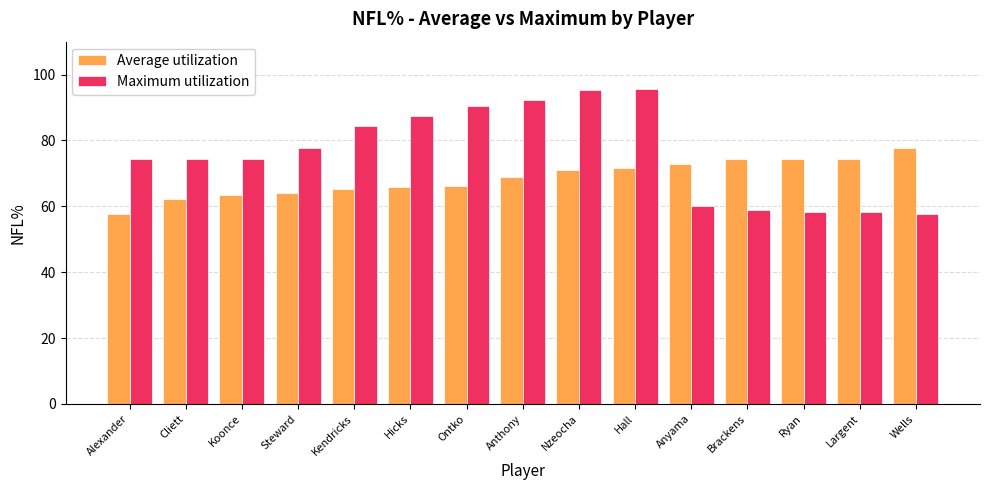

What is the difference between the Maximum utilization values at Kendricks and Cliett?

9.9